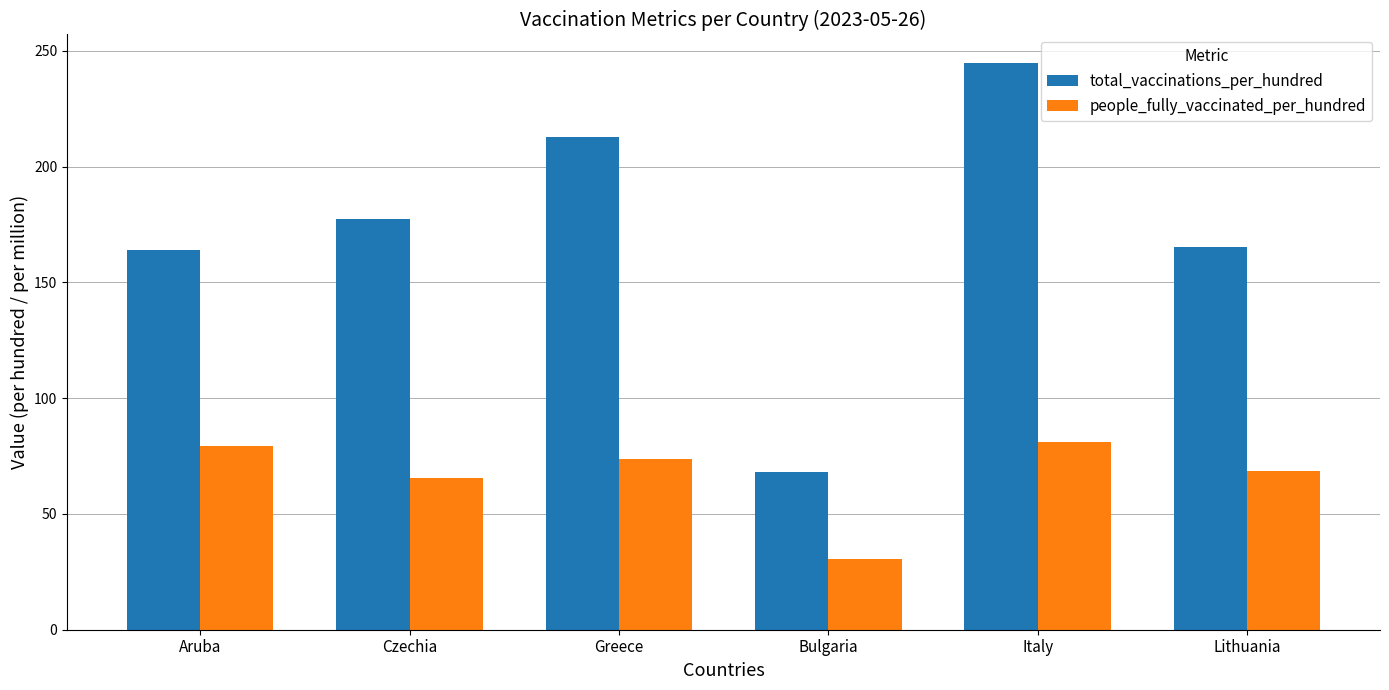

What is the difference between the highest and lowest values at Aruba?

85.0